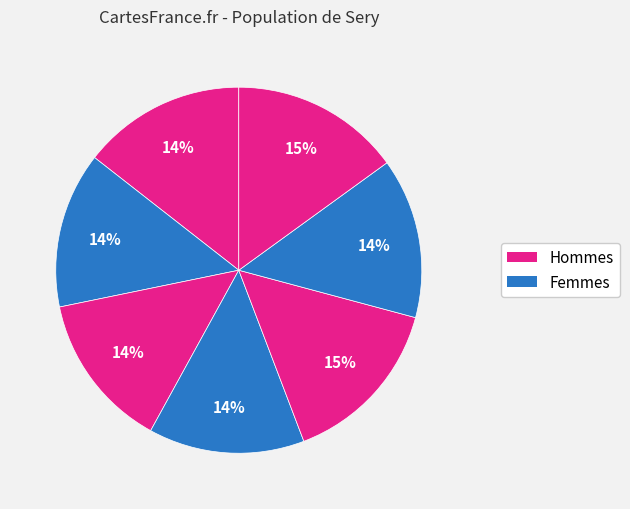

How many segments does this pie chart have?

7